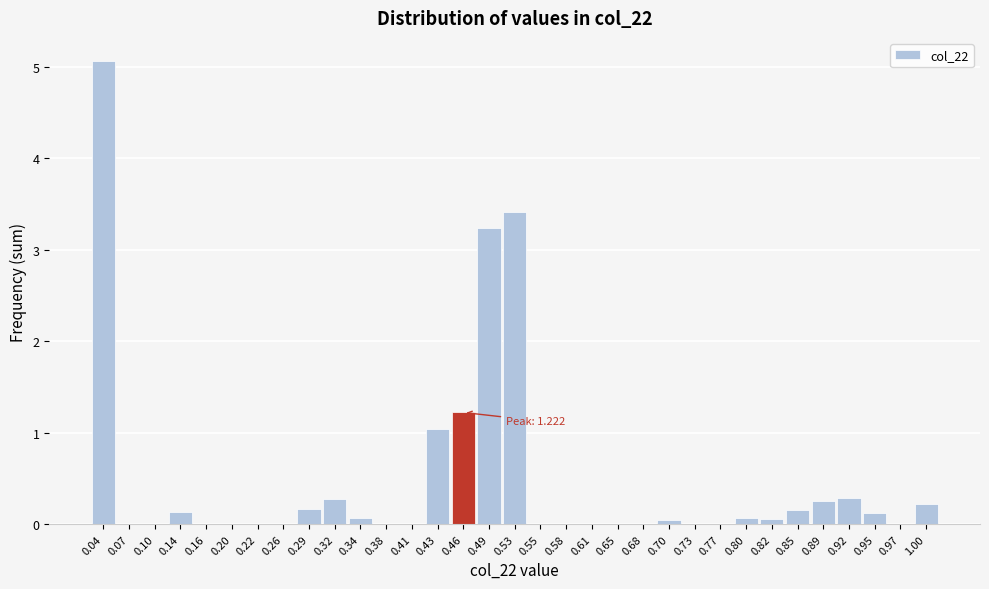

The value at 0.29 is 0.2. True or false?

True